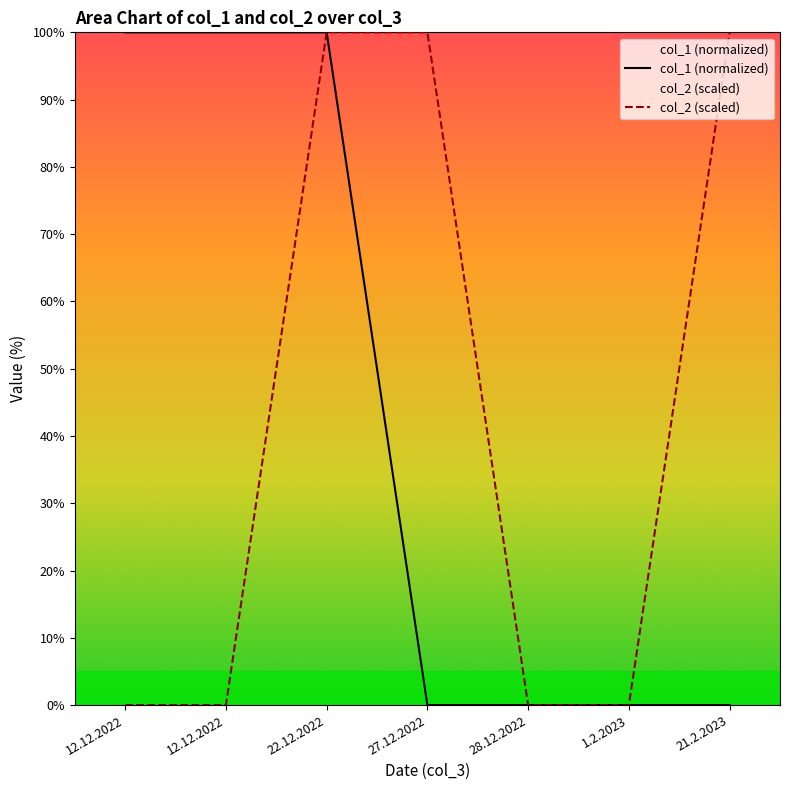

What is the label of the 6th point from the left?

1.2.2023